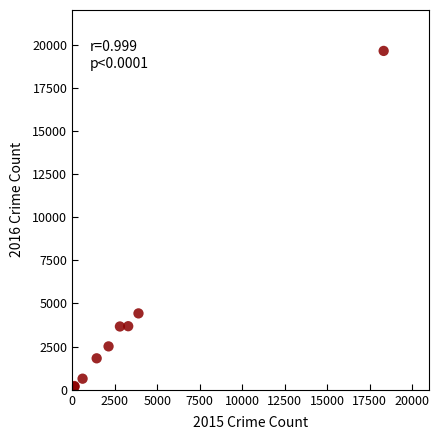

What Y value in the scatter plot is closest to 9900?

4426